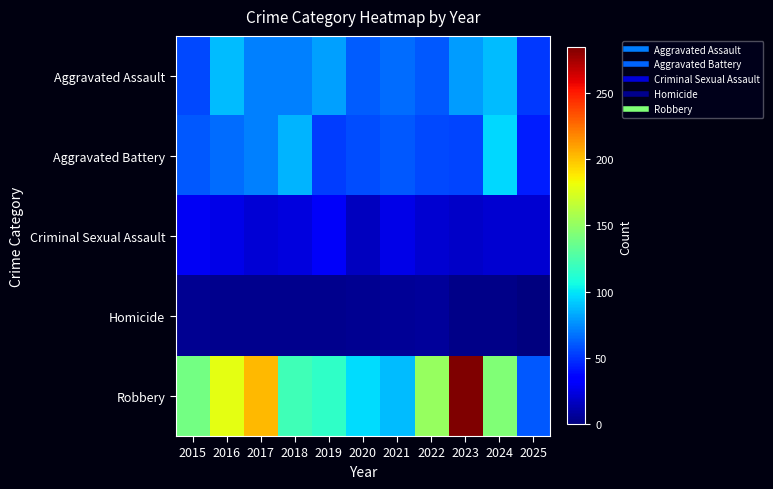

What is the spread (max minus min) of values at 2018?

117